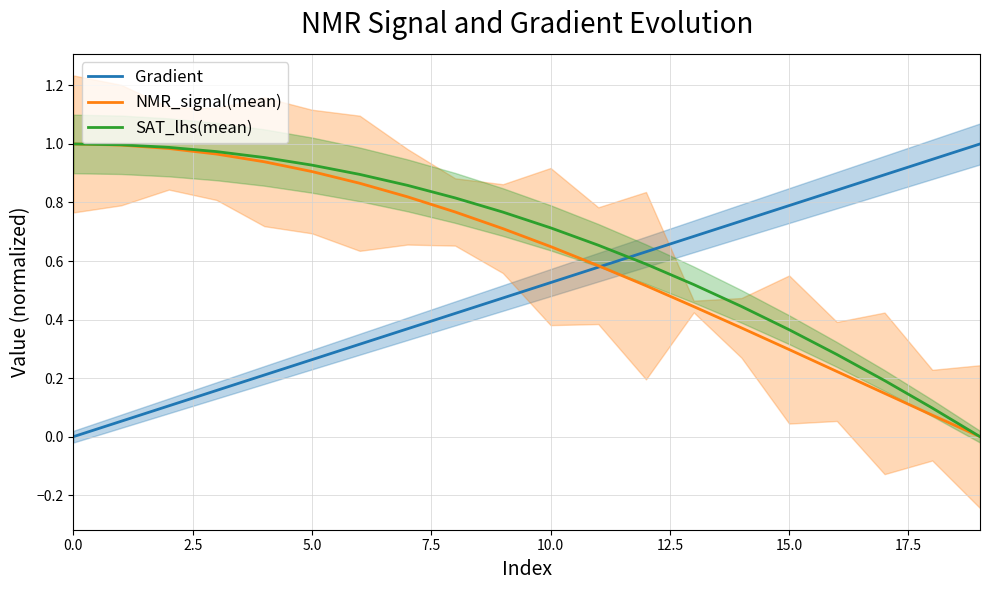

What is the difference between the maximum and minimum values in the NMR_signal(mean) series?

1.0